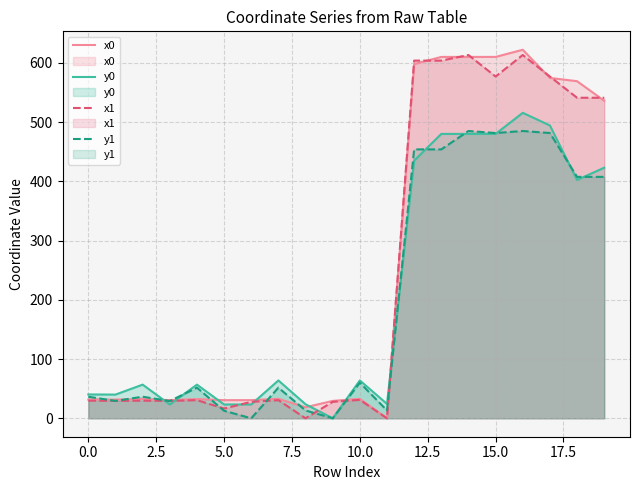

The value of x1 at 16 is 848.8. True or false?

False